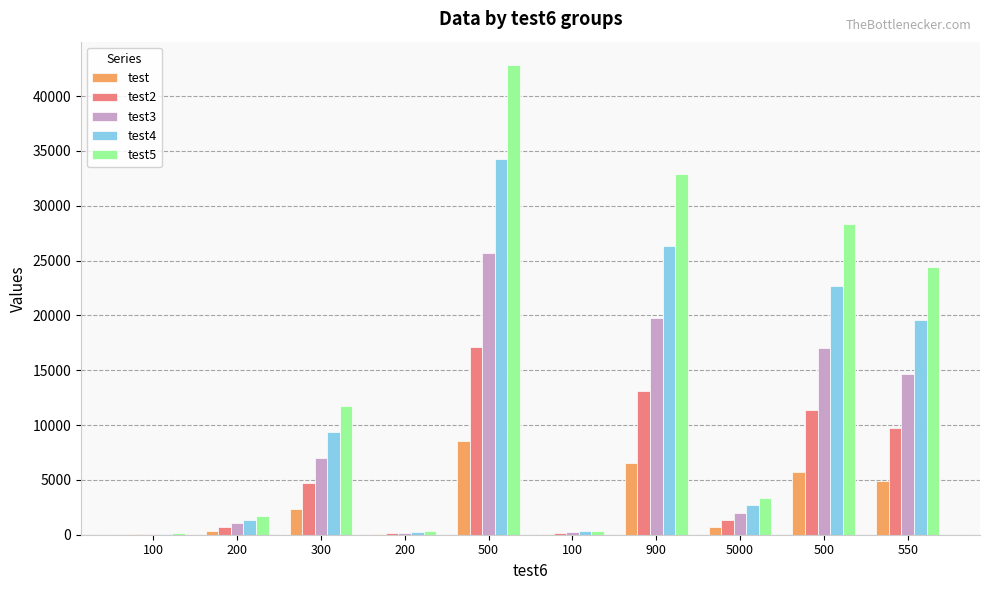

Which label corresponds to the largest value in the chart?

500